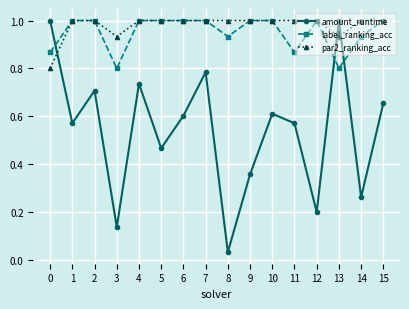

Where is the first local maximum for amount_runtime?

2